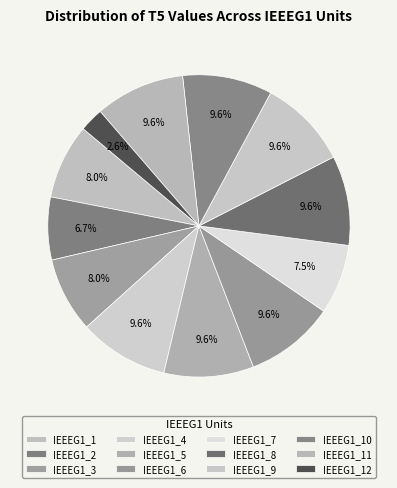

The IEEEG1_9 slice represents 18% of the pie. True or false?

False